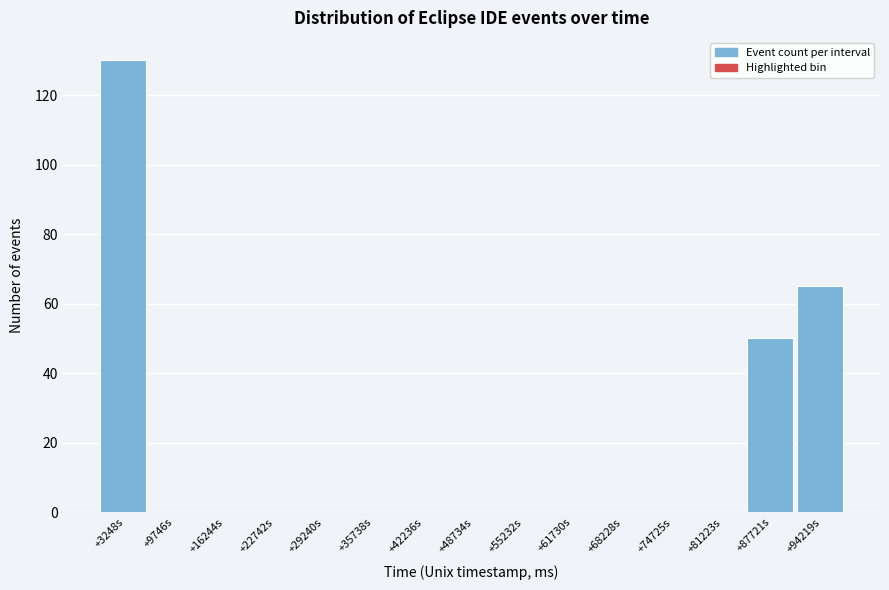

Reading left to right, transcribe all the data shown in this chart.

+3248s=130	+9746s=0	+16244s=0	+22742s=0	+29240s=0	+35738s=0	+42236s=0	+48734s=0	+55232s=0	+61730s=0	+68228s=0	+74725s=0	+81223s=0	+87721s=50	+94219s=65